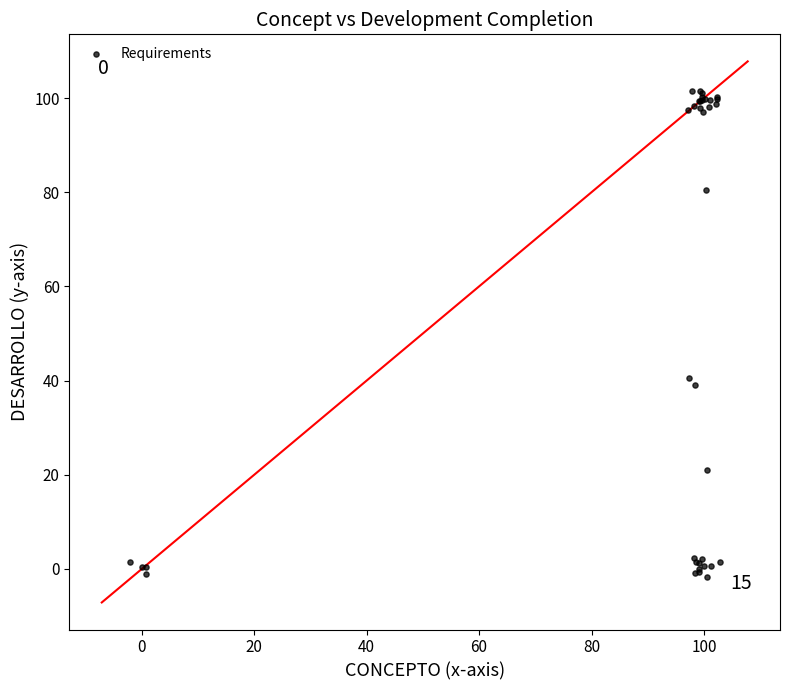

What Y value in the scatter plot is closest to 49?

40.5